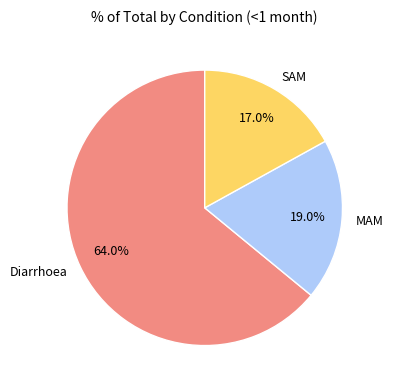

Combined, do MAM and SAM account for over 50%?

No